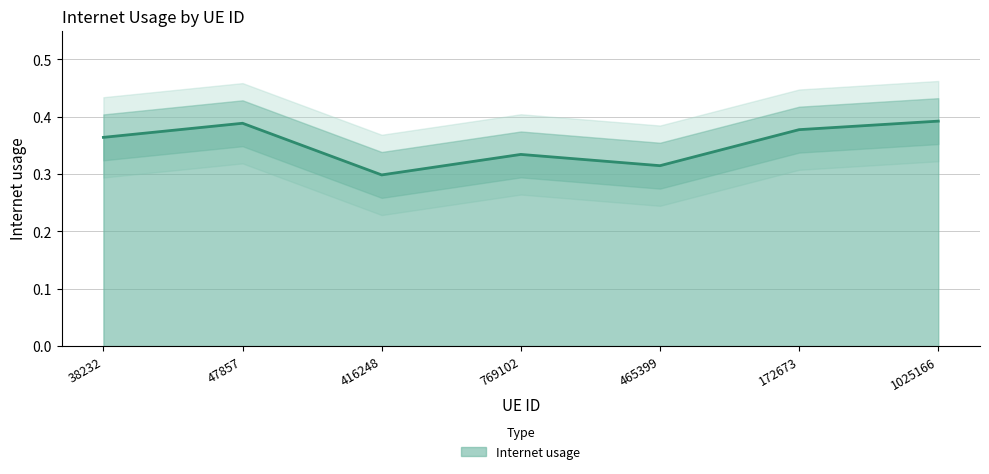

List the labels in order of value, largest first.

1025166, 47857, 172673, 38232, 769102, 465399, 416248